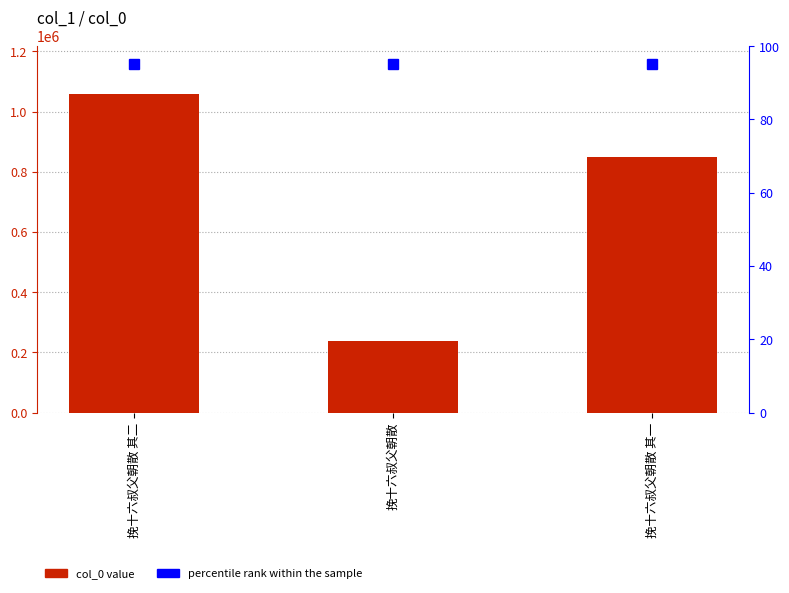

What is the label of the 3rd bar from the left?

挽十六叔父朝散 其一